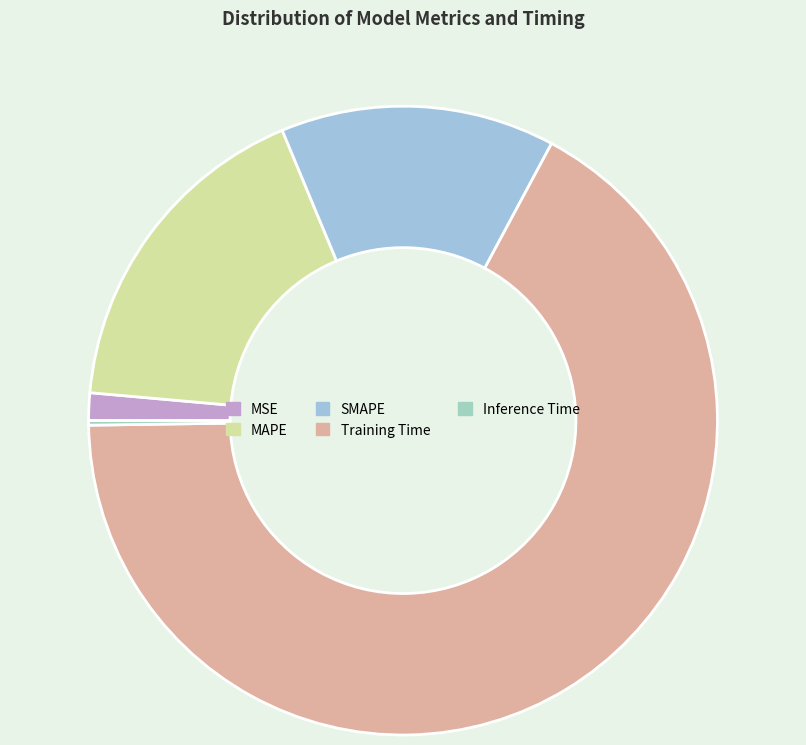

The SMAPE slice represents 14% of the pie. True or false?

True